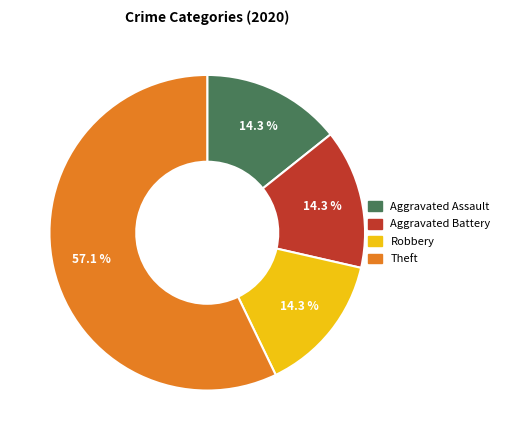

To the nearest percent, what is the average slice percentage?

25%